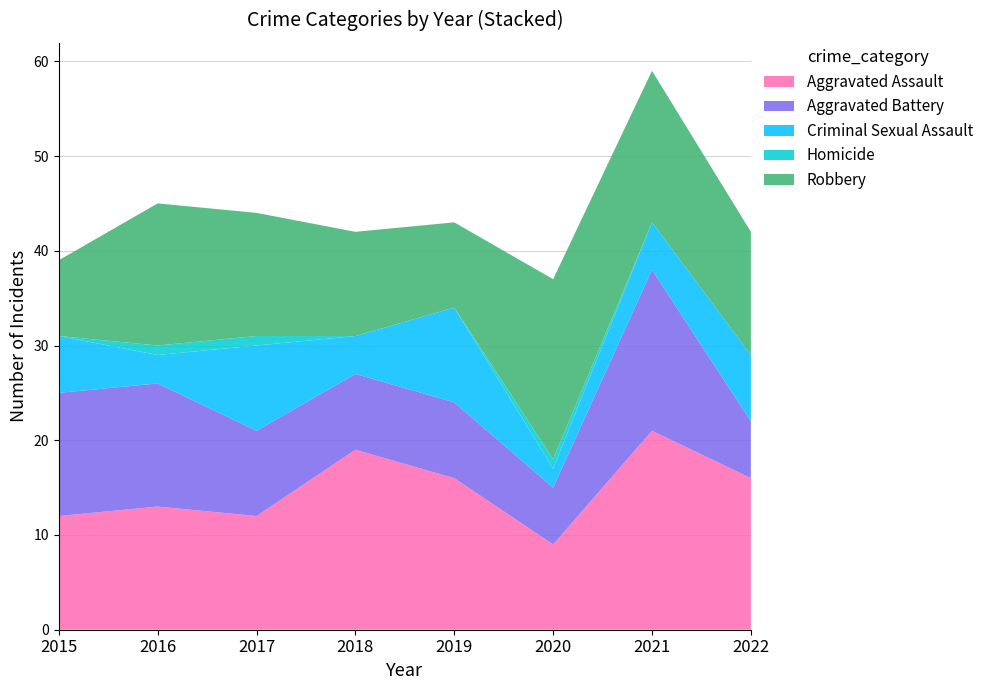

Reading left to right, list all the values displayed in this chart.

Aggravated Assault: 12	13	12	19	16	9	21	16
Aggravated Battery: 13	13	9	8	8	6	17	6
Criminal Sexual Assault: 6	3	9	4	10	2	5	7
Homicide: 0	1	1	0	0	1	0	0
Robbery: 8	15	13	11	9	19	16	13